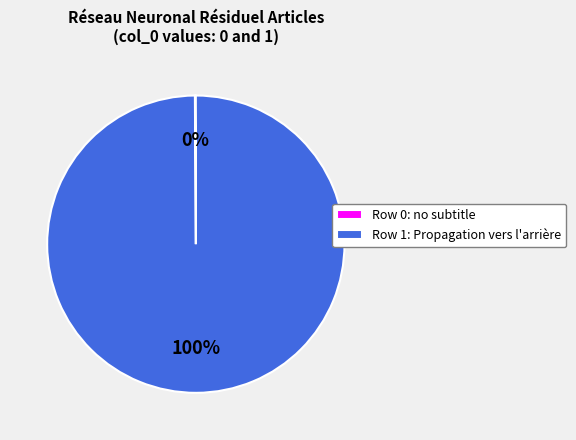

Which category has the biggest portion of the pie?

Row 1: Propagation vers l'arrière